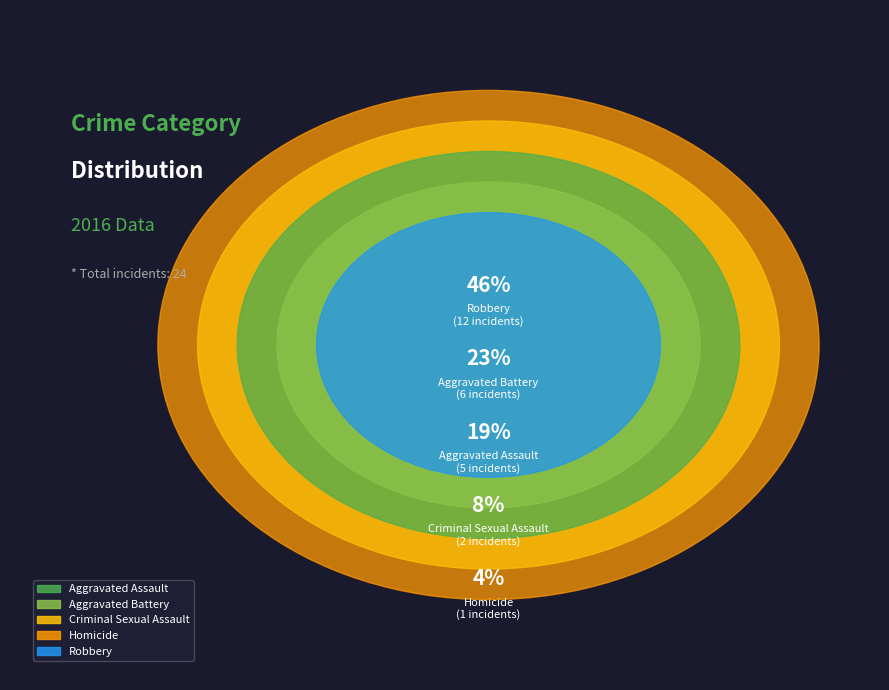

How many segments does this pie chart have?

5